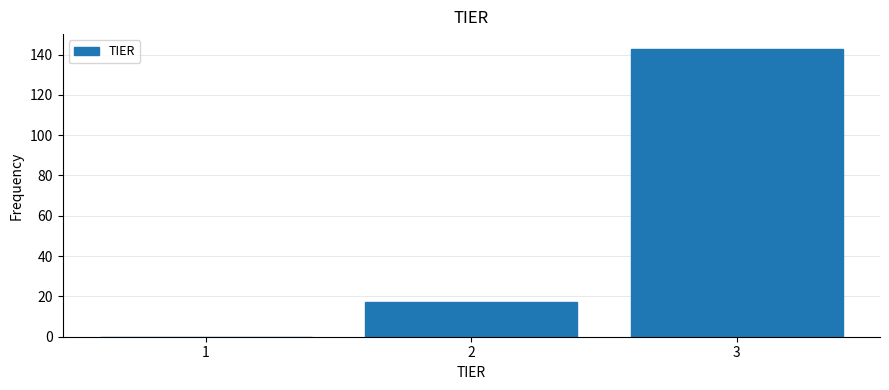

Reading right to left, extract all data points from this chart.

3=143	2=17	1=0